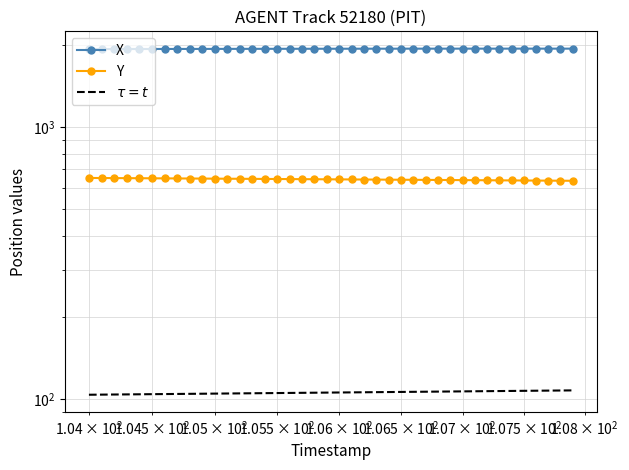

List the series in order of their peak value, highest first.

X, Y, $\tau = t$